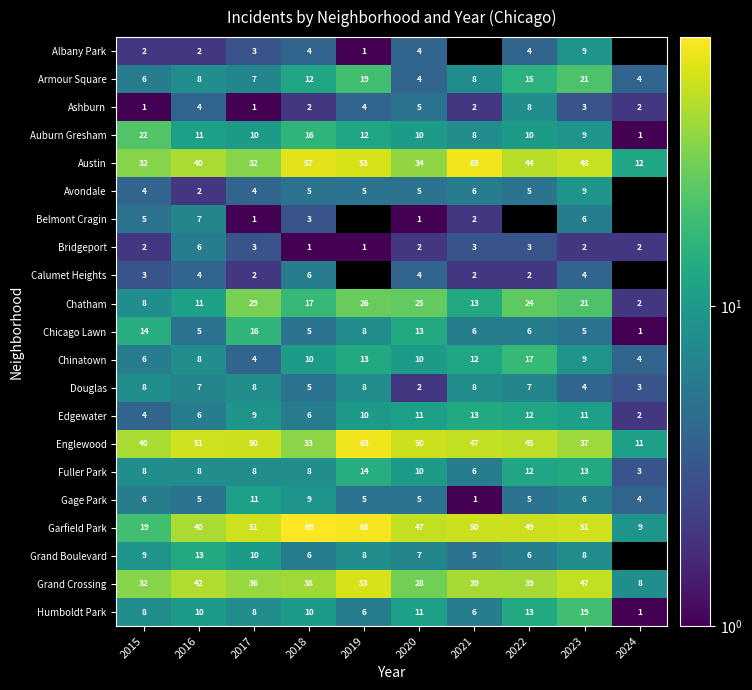

Is the value of Chicago Lawn at 2018 greater than the value of Edgewater at 2017?

No